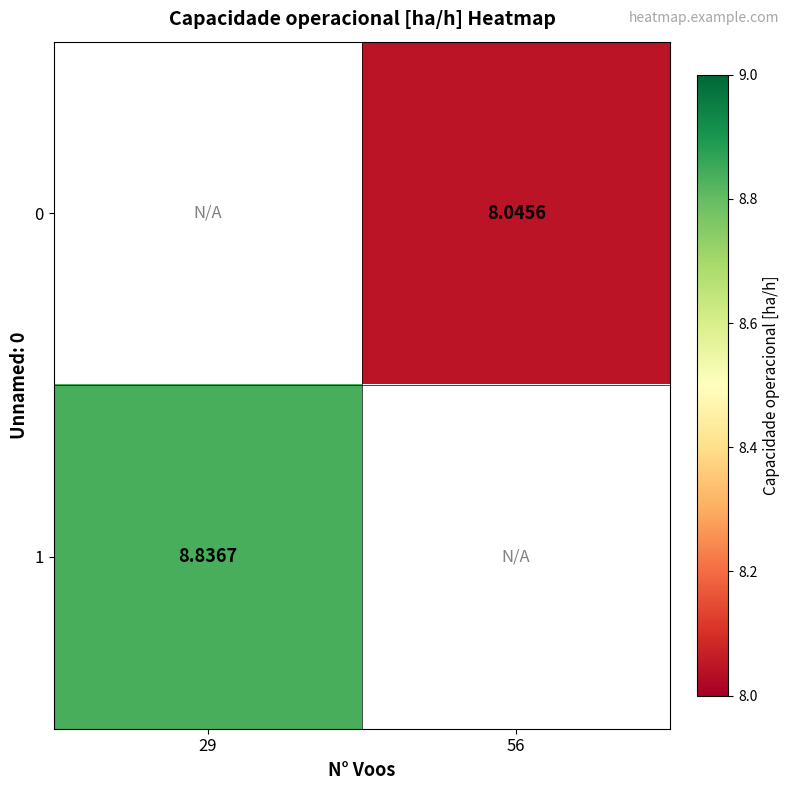

Between 56 and 29, which is larger?

29